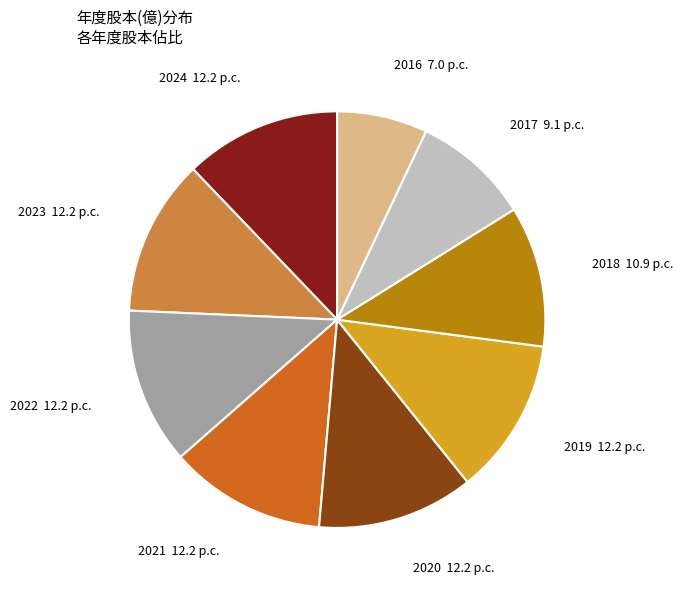

Is there a majority slice in this chart?

No